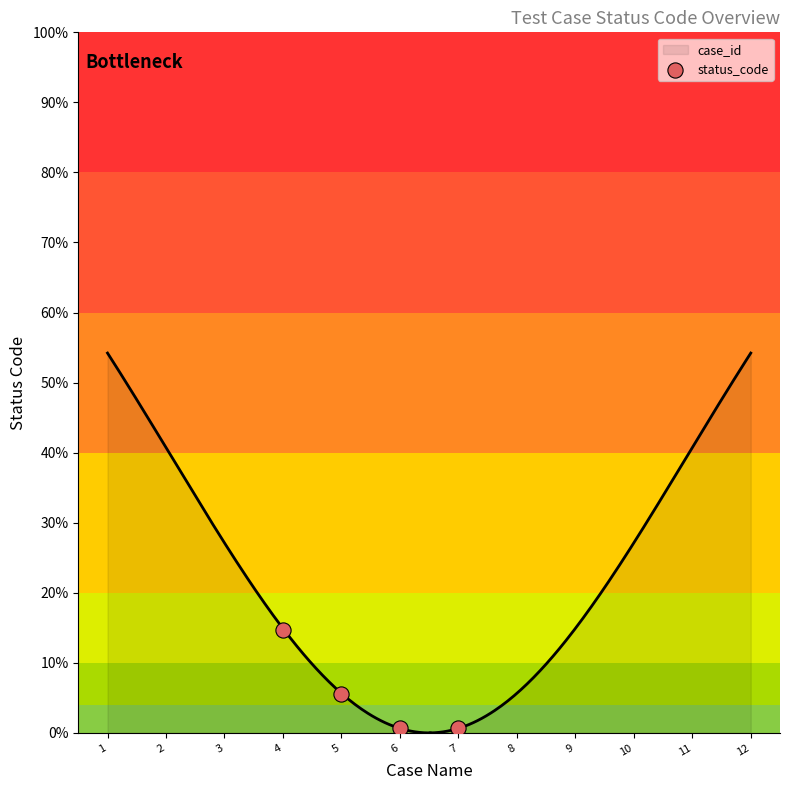

Between 5 and 4, which is larger?

4